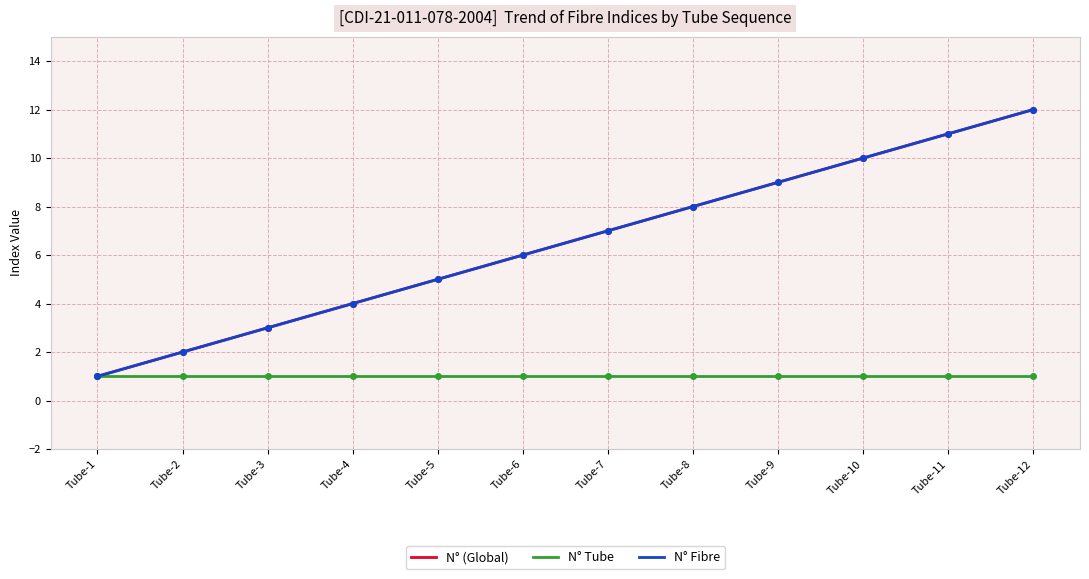

How many lines are shown in the chart?

3